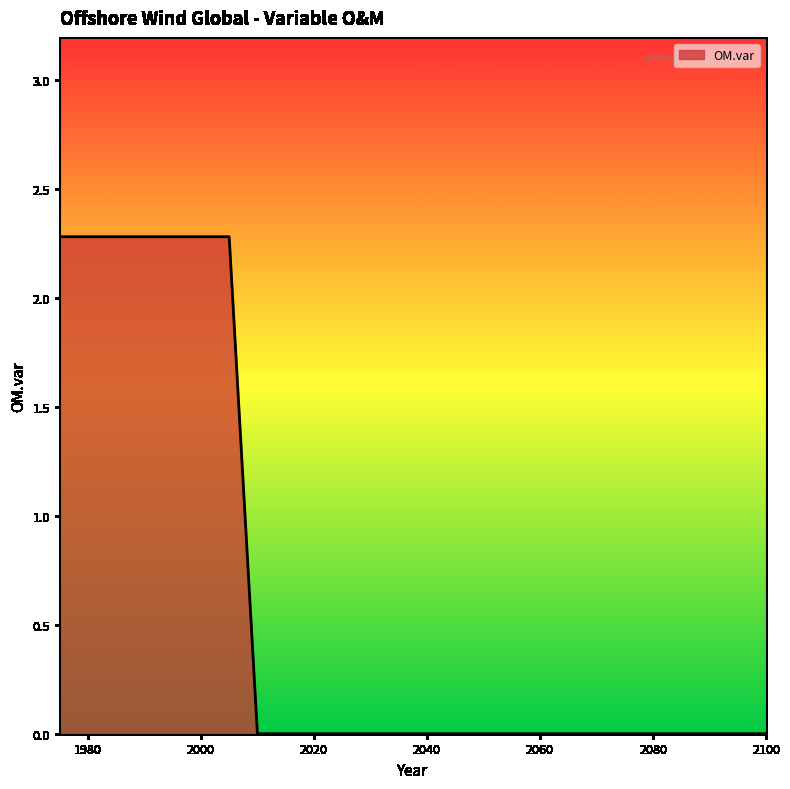

What is the difference between the maximum and minimum values?

2.3